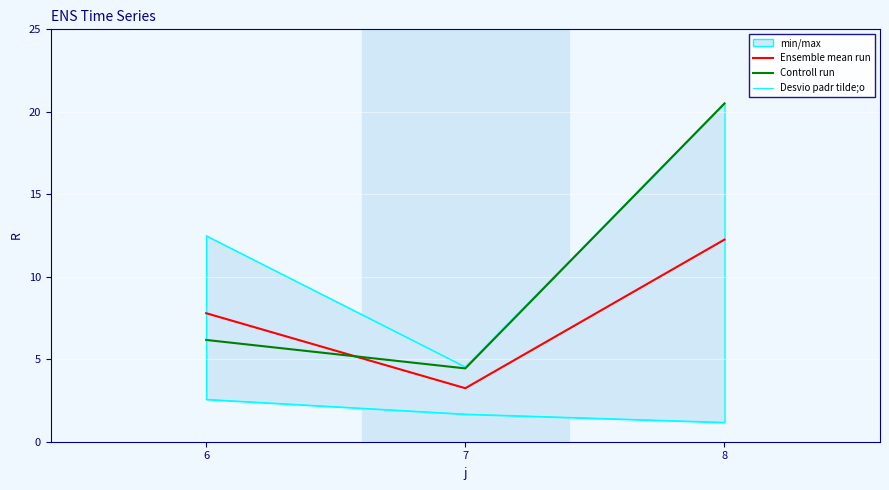

List the series in order of their peak value, highest first.

Controll run, Ensemble mean run, Desvio padr tilde;o